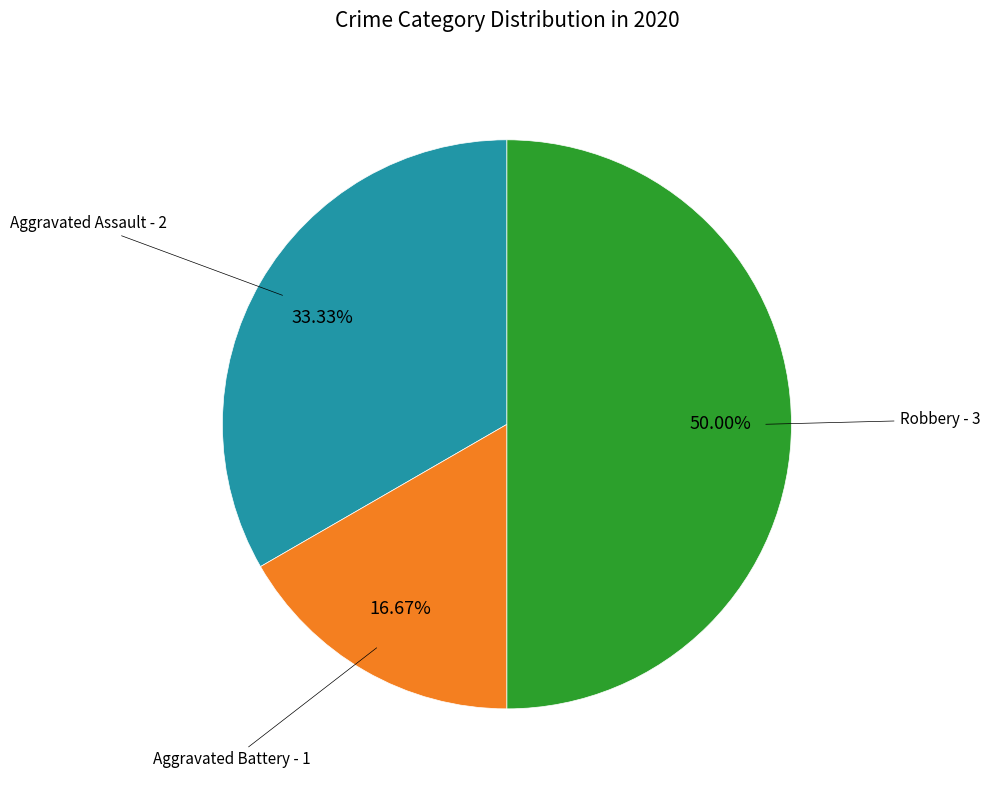

True or false: Aggravated Battery accounts for 7% of the total.

False